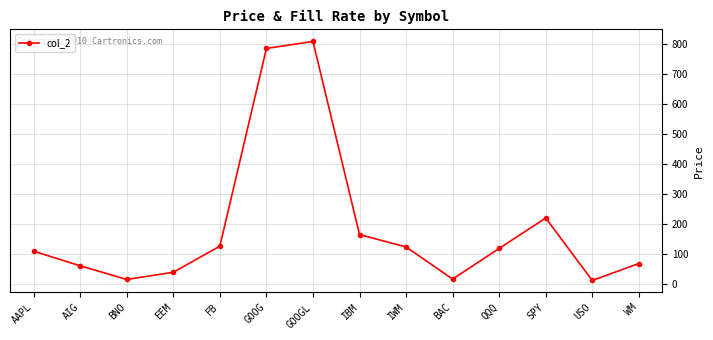

True or false: there are more than 0 points higher than both neighbors.

True